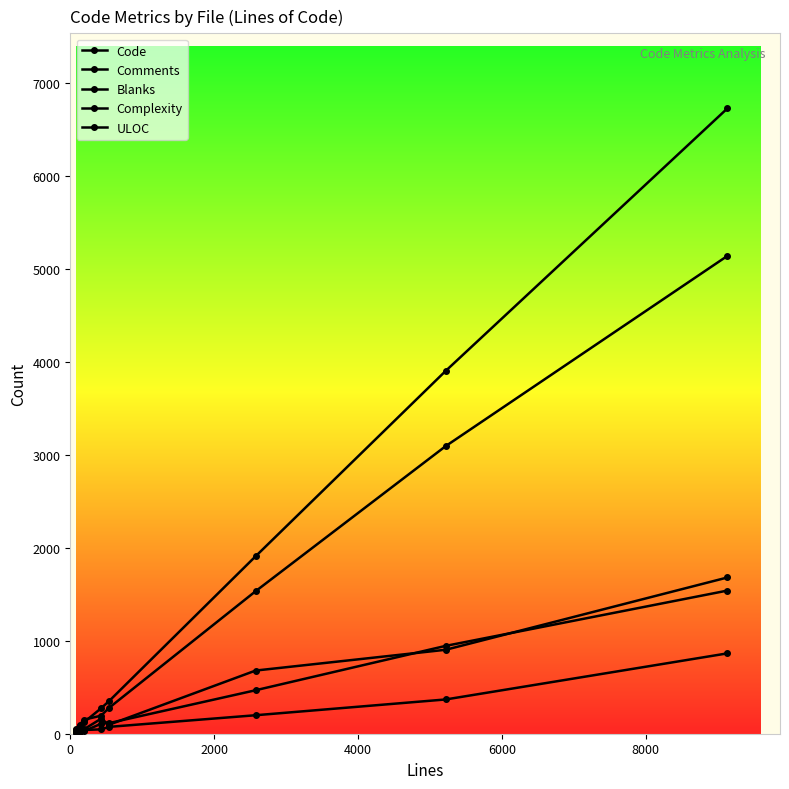

Reading left to right, extract all data points from this chart.

Code: 44	81	122	273	354	1910	3907	6732
Comments: 20	32	40	47	74	199	369	865
Blanks: 11	17	27	107	115	468	946	1541
Complexity: 34	51	47	161	98	680	904	1682
ULOC: 55	94	151	194	281	1534	3097	5144